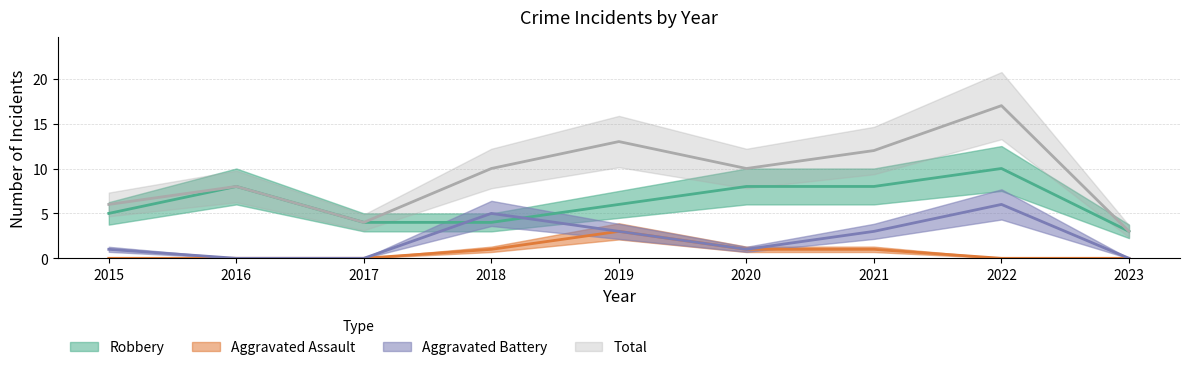

Count the number of data series in this chart.

4